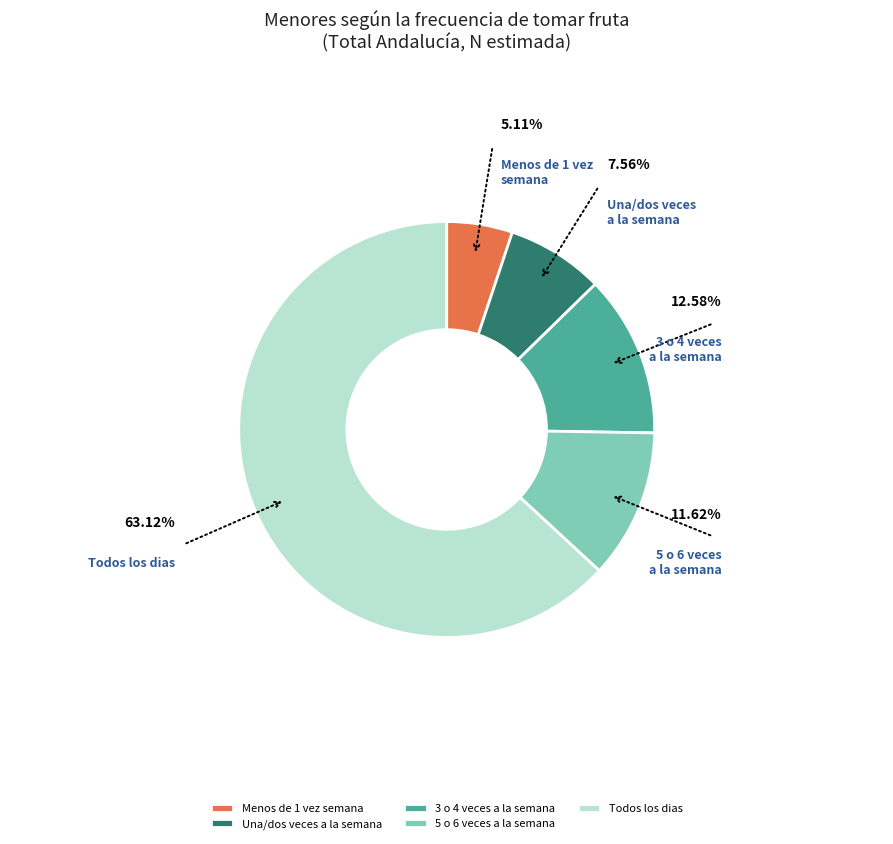

Does 3 o 4 veces a la semana represent more than half of the total?

No